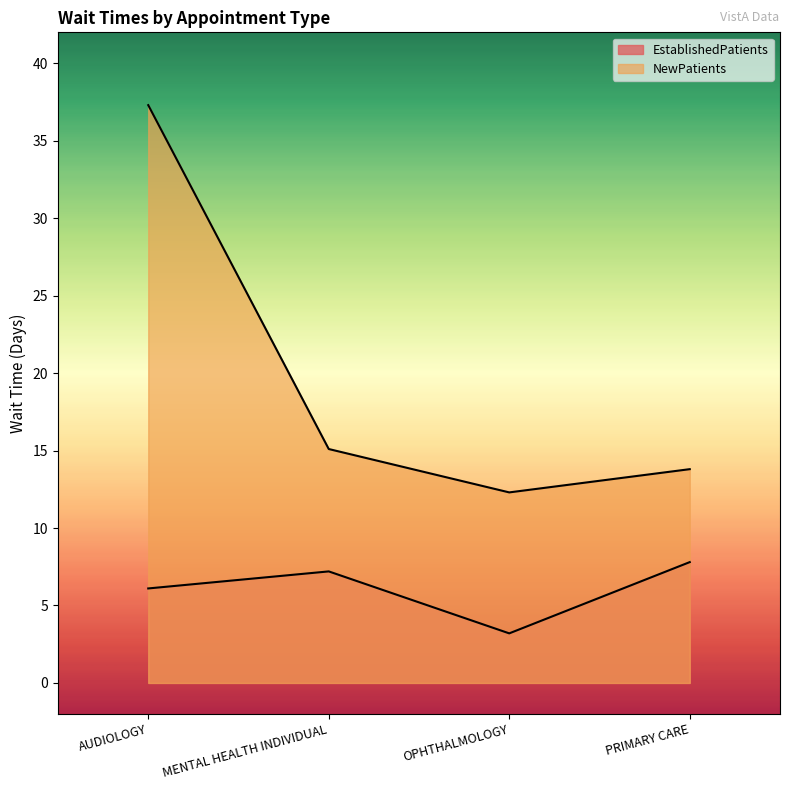

What is the spread (max minus min) of values at PRIMARY CARE?

6.0